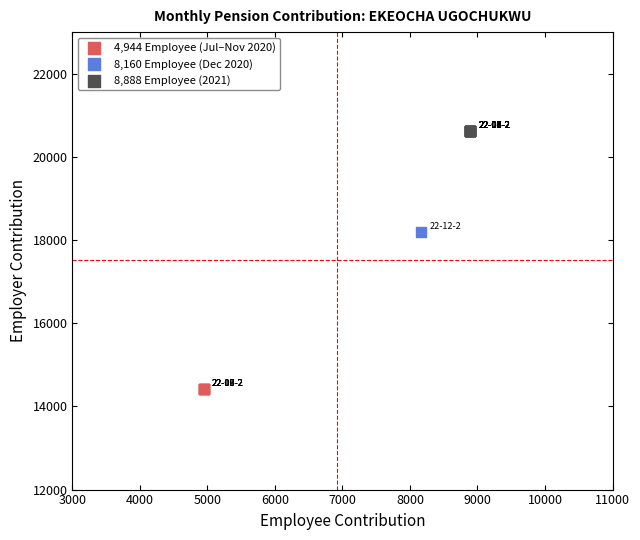

What are all the series names shown in the legend?

4,944 Employee (Jul–Nov 2020), 8,160 Employee (Dec 2020), 8,888 Employee (2021)